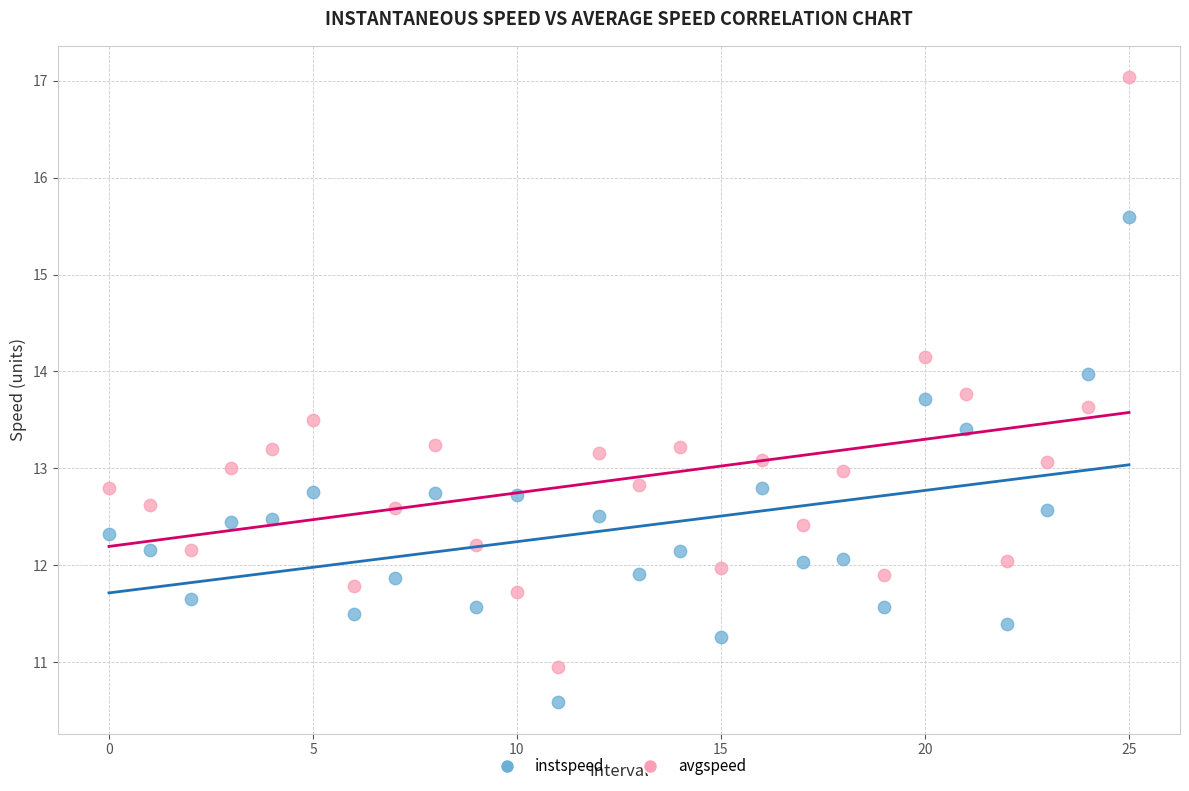

What are all the series names shown in the legend?

instspeed, avgspeed